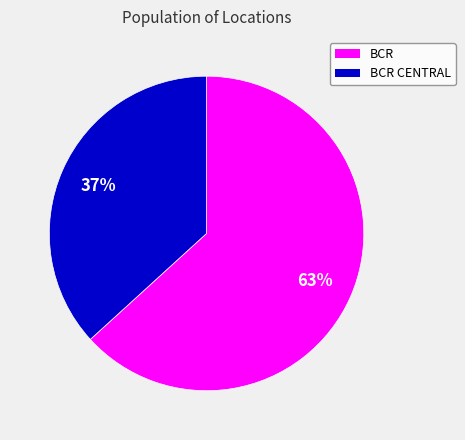

Which category accounts for the majority?

BCR